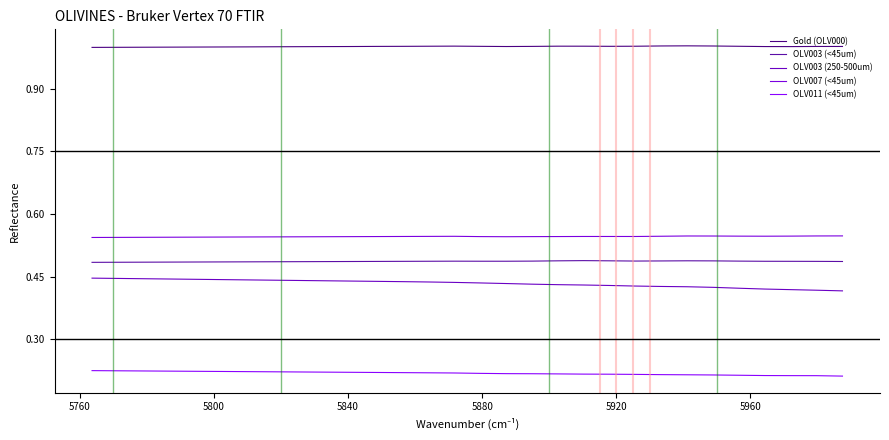

What are all the series names shown in the legend?

Gold (OLV000), OLV003 (<45um), OLV003 (250-500um), OLV007 (<45um), OLV011 (<45um)